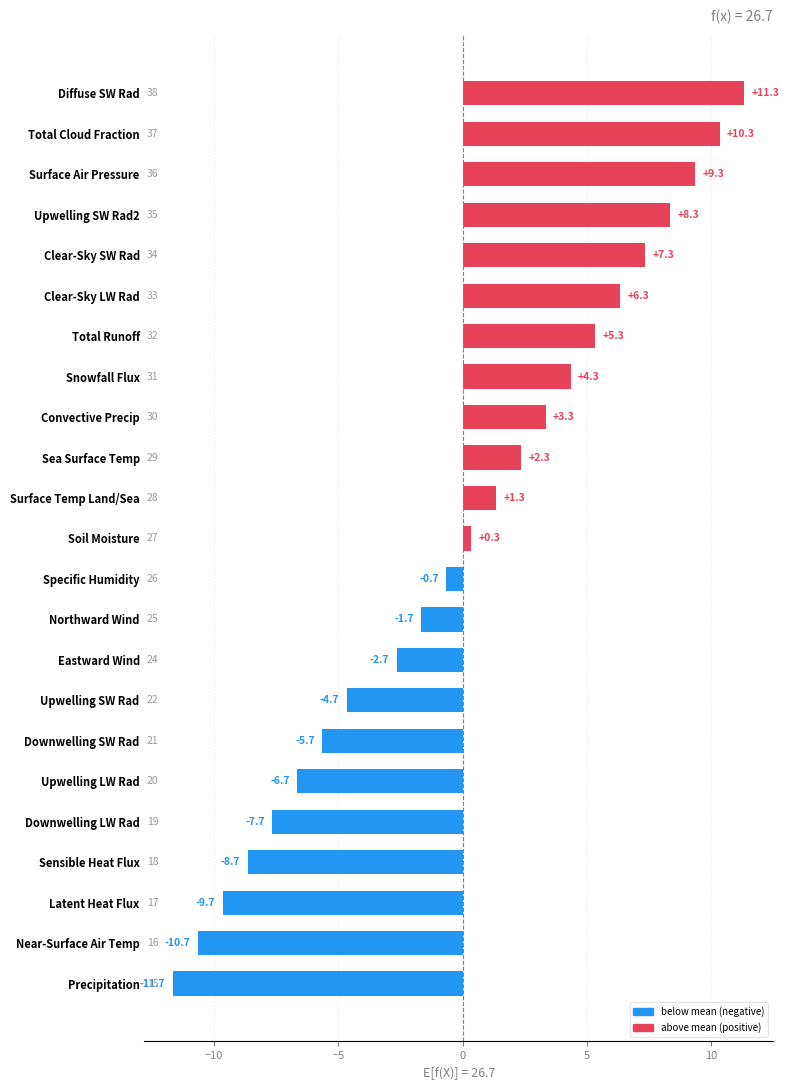

Is it true that the value at Upwelling LW Rad is -6.7?

True